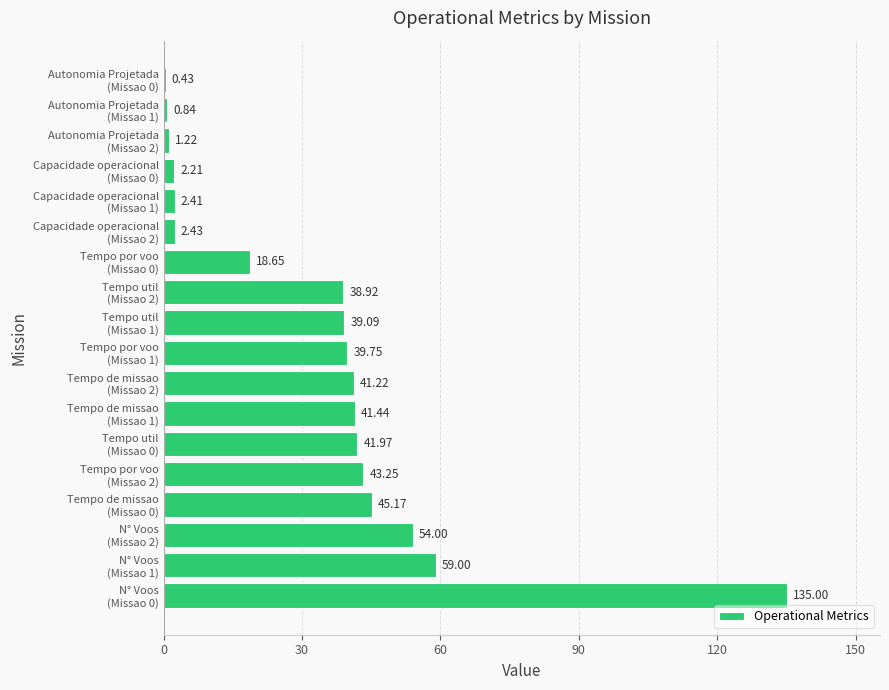

What is the sum of all values?

607.0